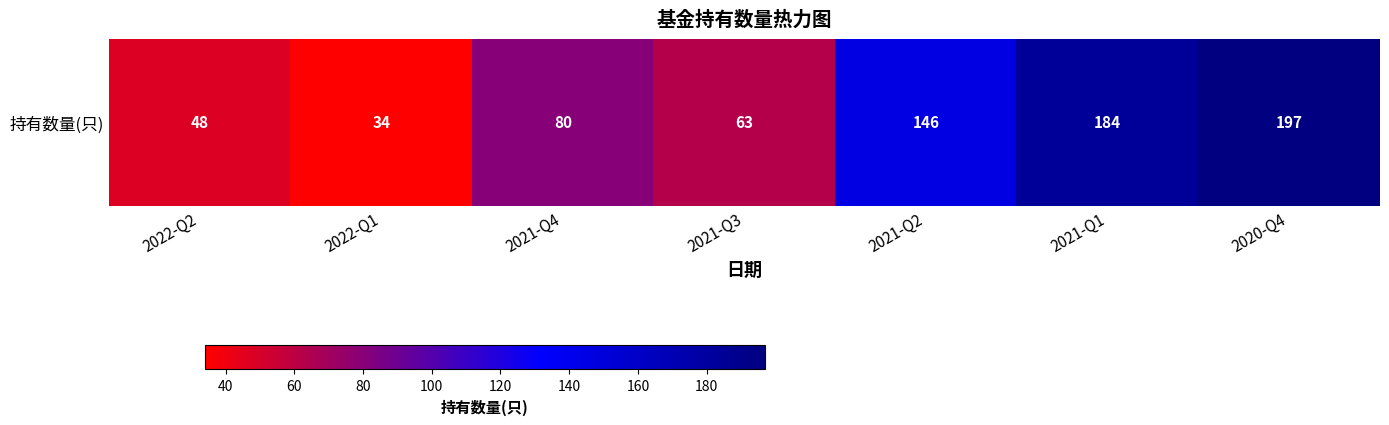

List the labels in order of value, smallest first.

2022-Q1, 2022-Q2, 2021-Q3, 2021-Q4, 2021-Q2, 2021-Q1, 2020-Q4